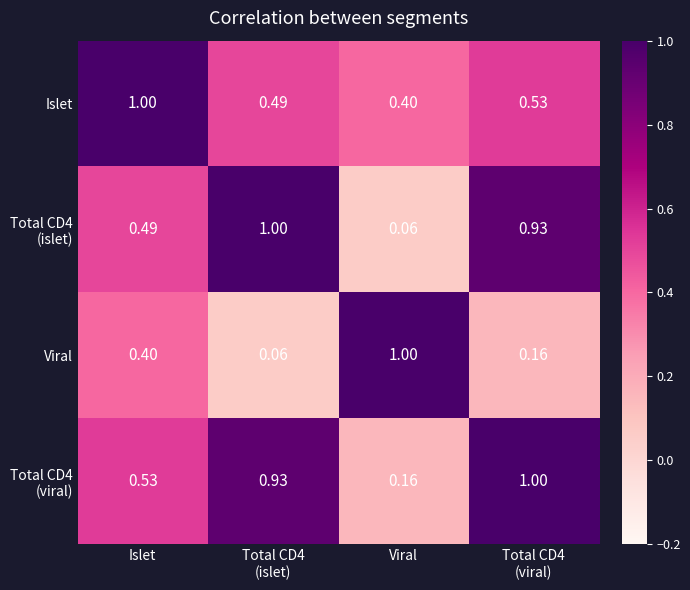

At which label is Islet closest to 0?

Viral